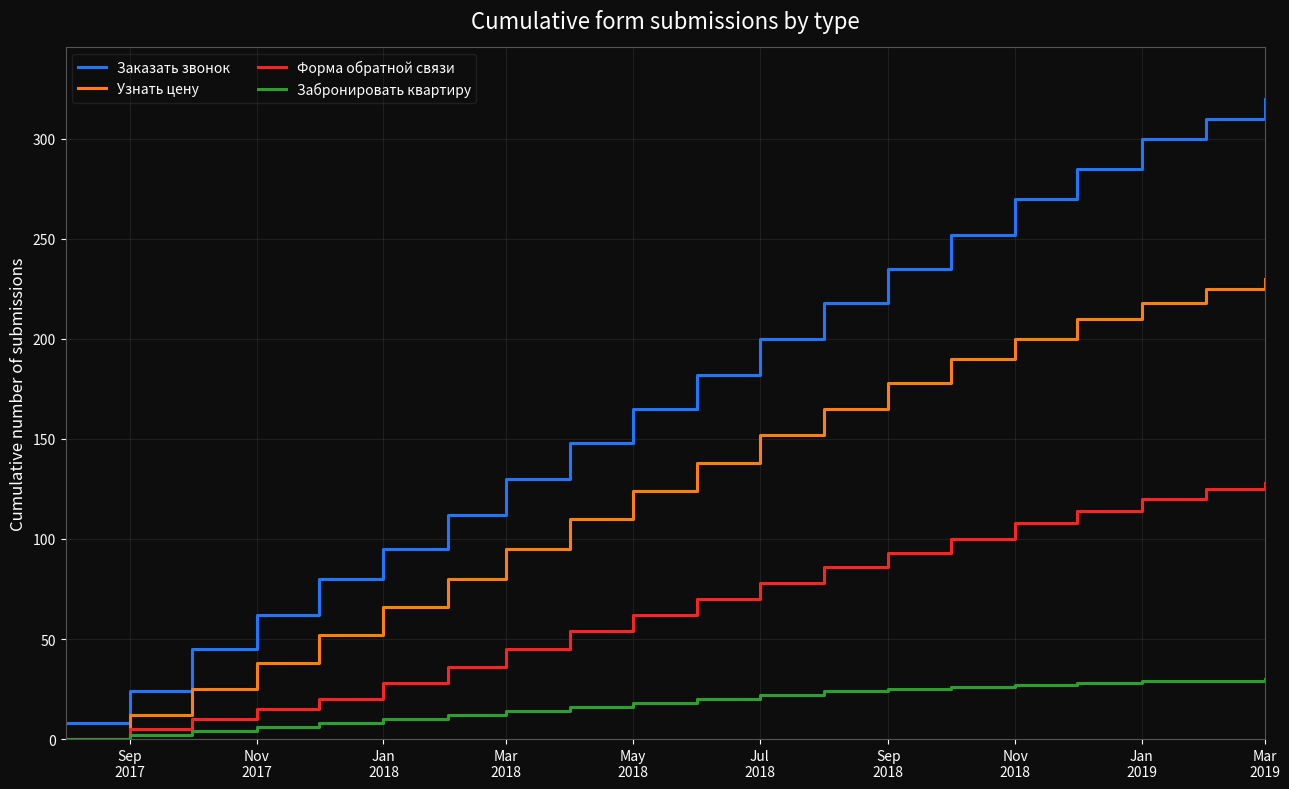

True or false: Заказать звонок and Забронировать квартиру intersect in this chart.

False